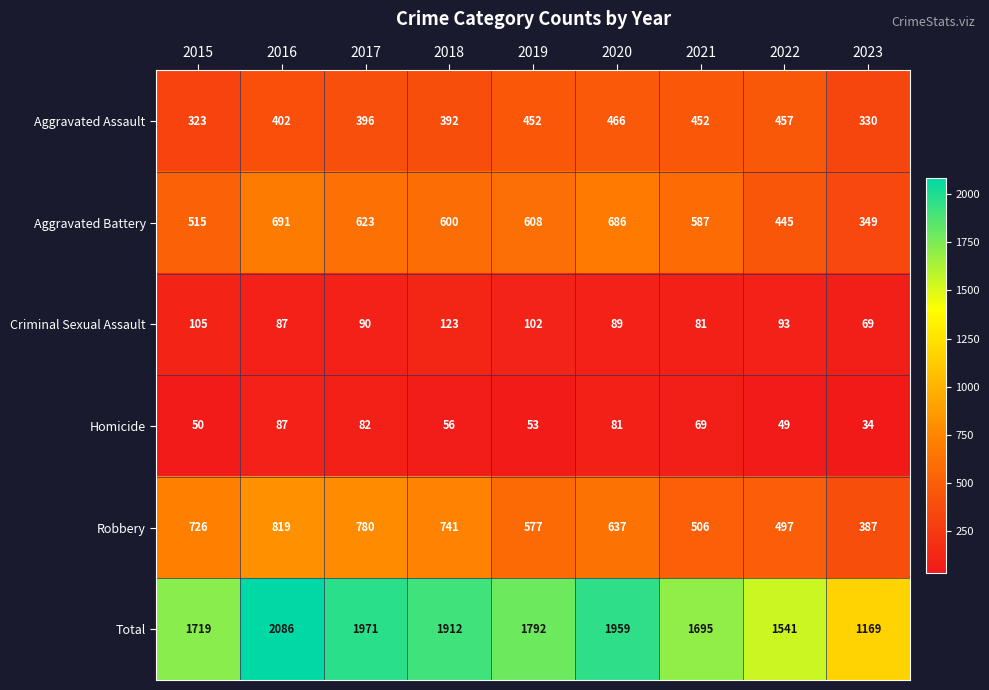

What is the difference between the maximum and minimum values in the Total series?

917